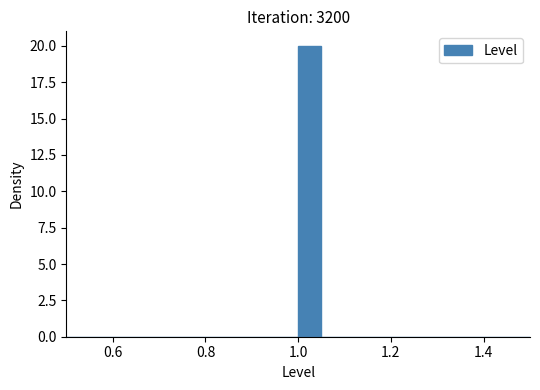

Around what value on the x-axis is the tallest bar? Give the approximate position of its centre, as read against the axis.

1.02